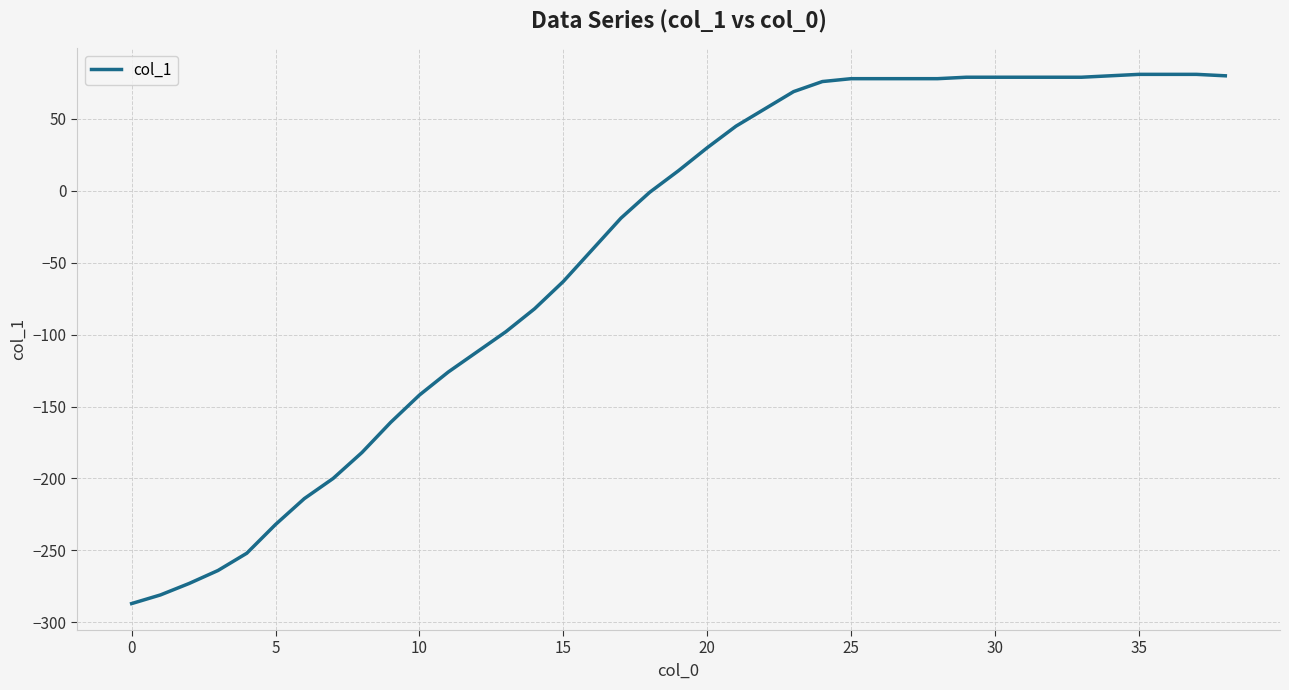

What is the greatest value displayed?

81